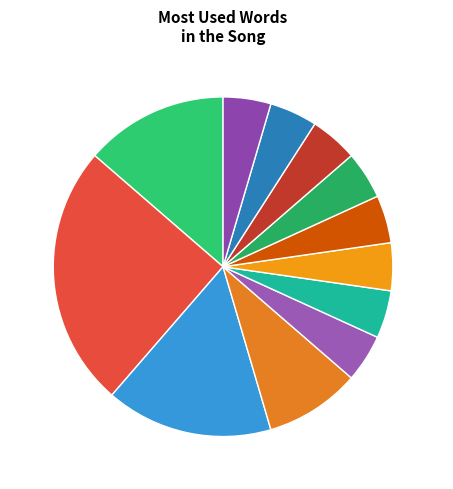

Count the number of slices in the pie.

12